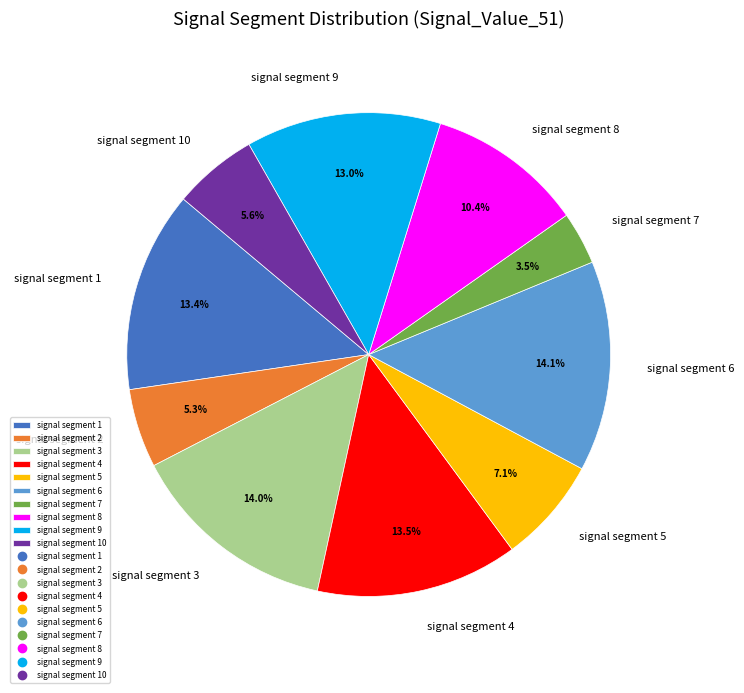

Is there any slice that represents more than half of the pie?

No